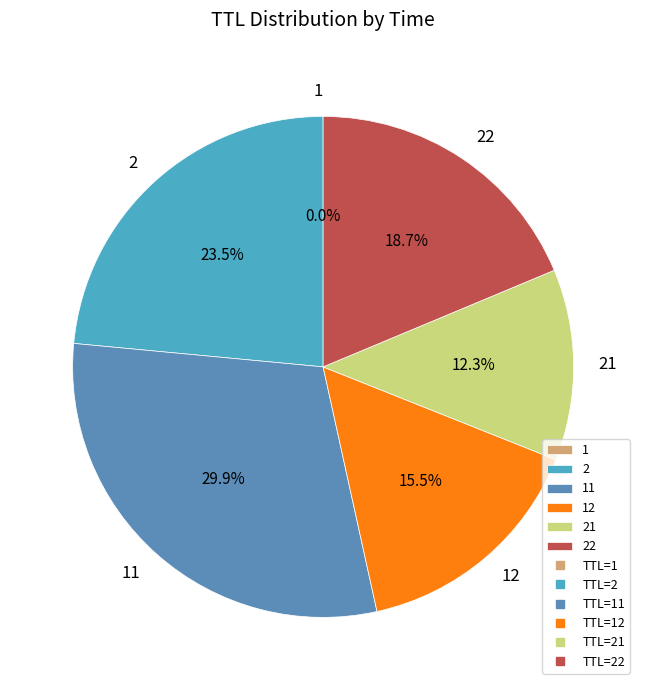

Is 22 the majority of the pie?

No